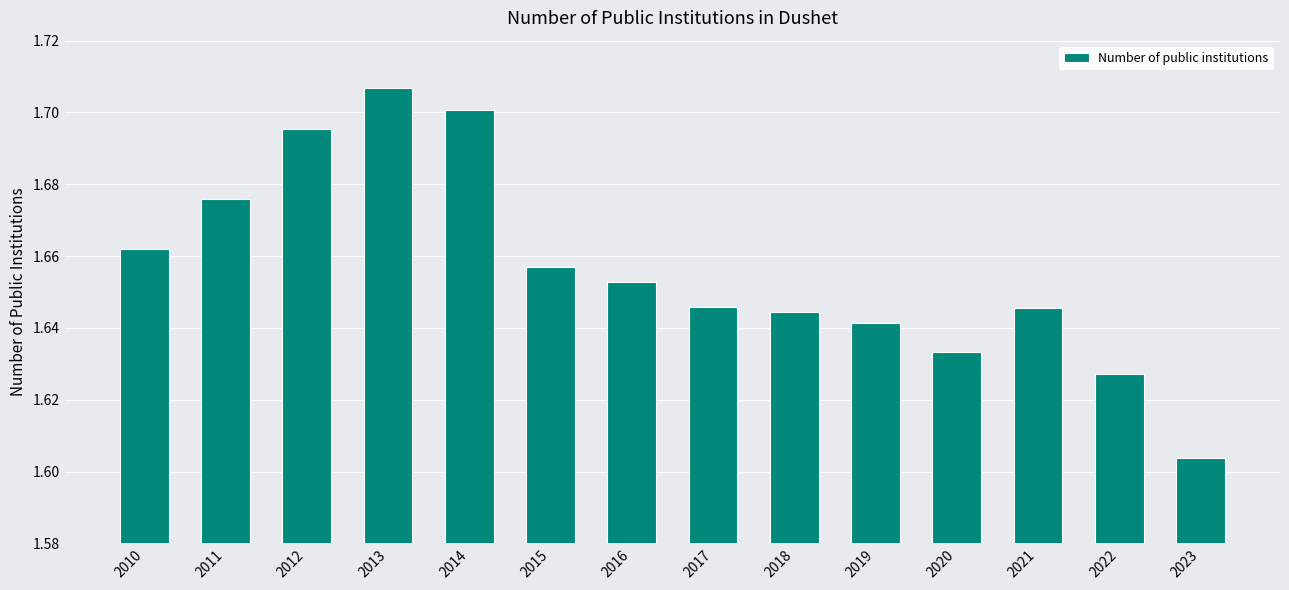

At which category does the chart reach its peak across all series?

2013